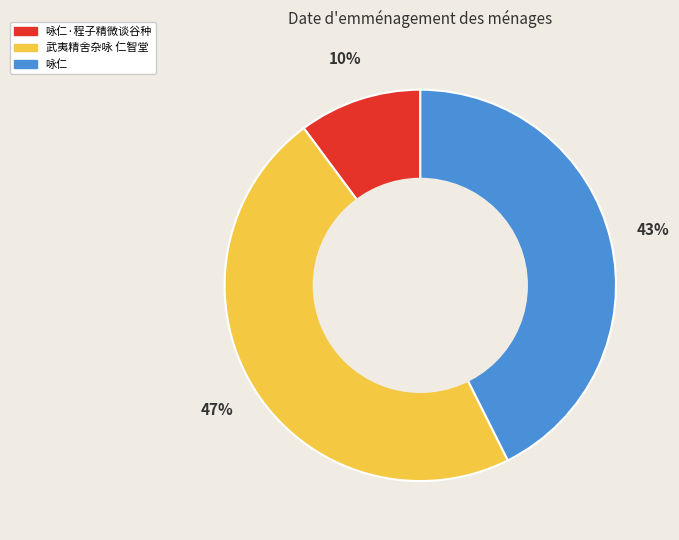

How many segments does this pie chart have?

3